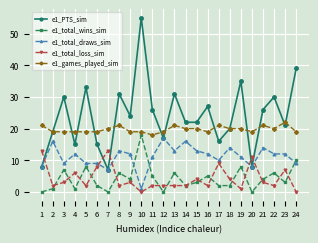

Is the value of e1_total_draws_sim at 23 greater than the value of e1_games_played_sim at 24?

No